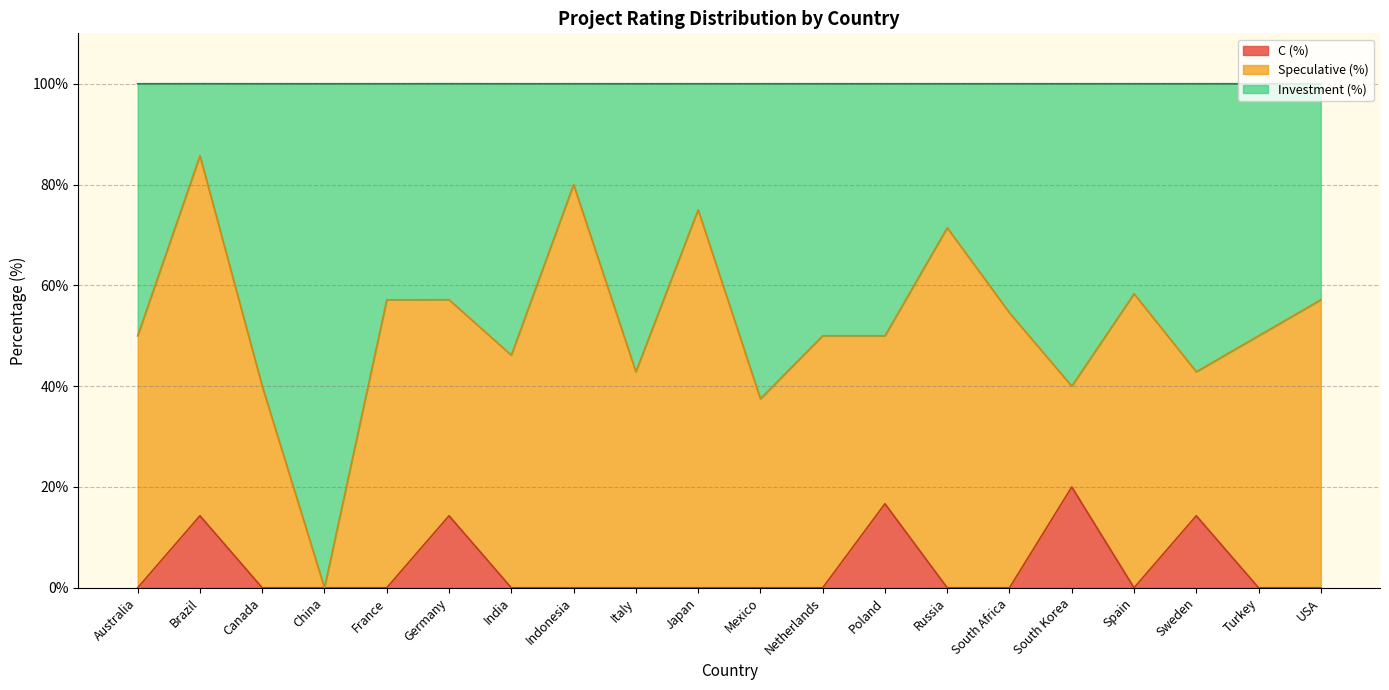

What is the total value across all series at Australia?

100.0